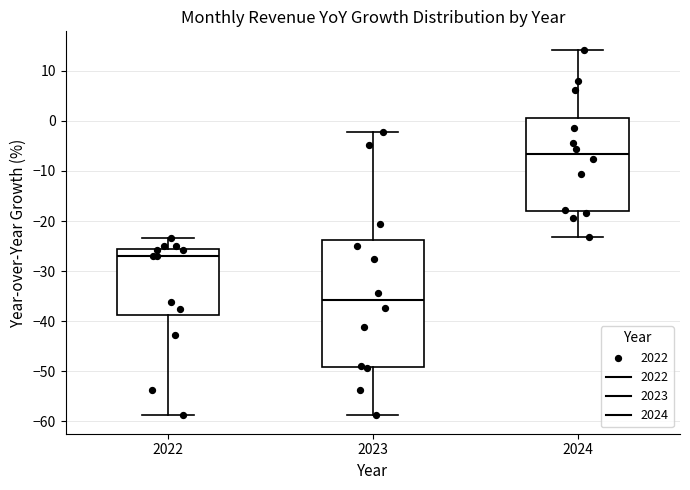

Reading left to right, read every box against the y-axis: the position of its median line, the range the box covers, and the ends of its whiskers. The values are not printed on the chart, so give them approximately, as read against the axis.

2022: median -27, box -39 to -25, whiskers -59 to -23
2023: median -36, box -49 to -24, whiskers -59 to -2
2024: median -7, box -18 to 0, whiskers -23 to 14